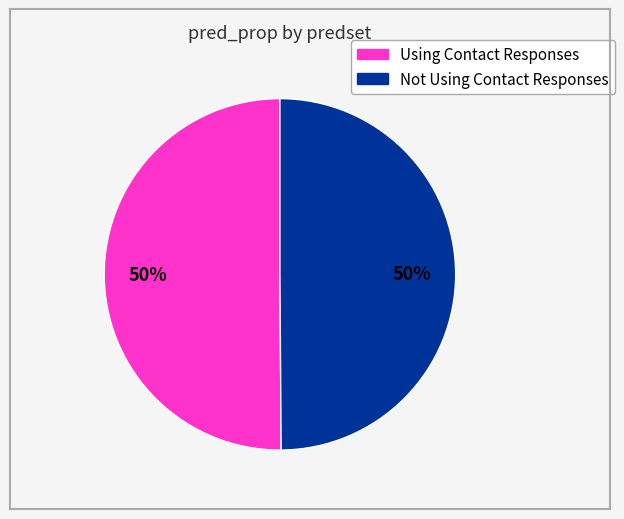

To the nearest percent, what is the average slice percentage?

50%